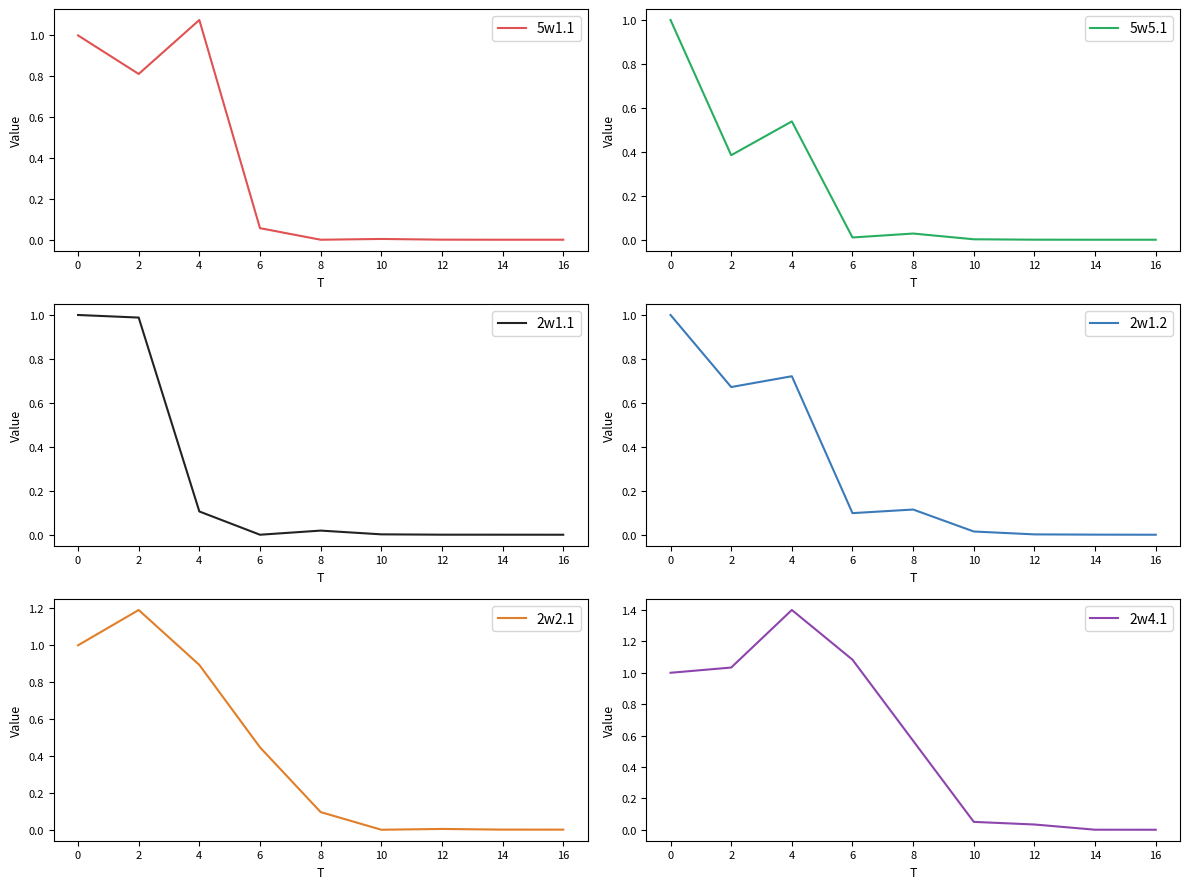

Is it true that 2w2.1 equals 0.0 at 16?

True